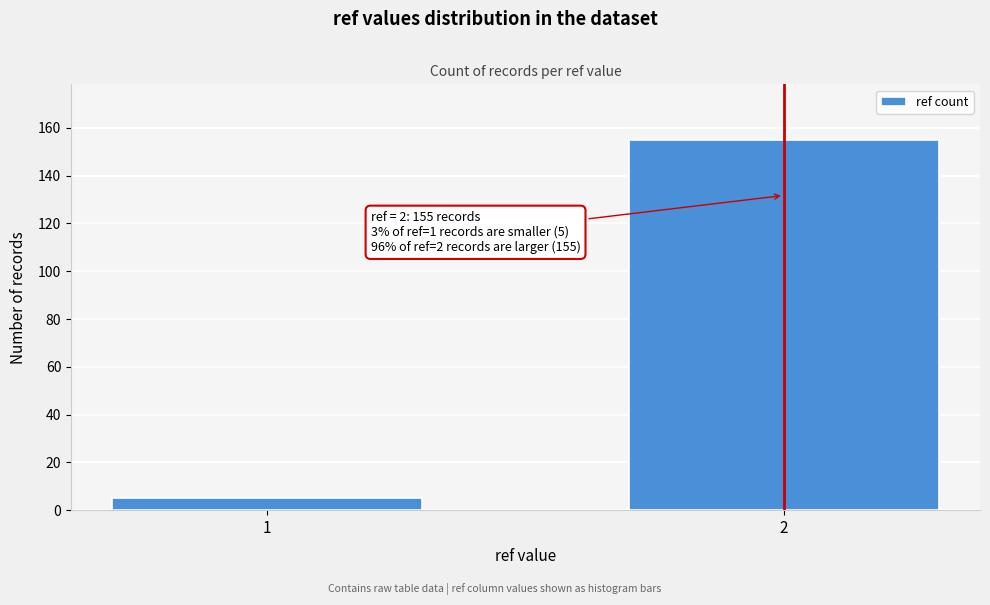

Reading left to right, list all the values displayed in this chart.

5	155